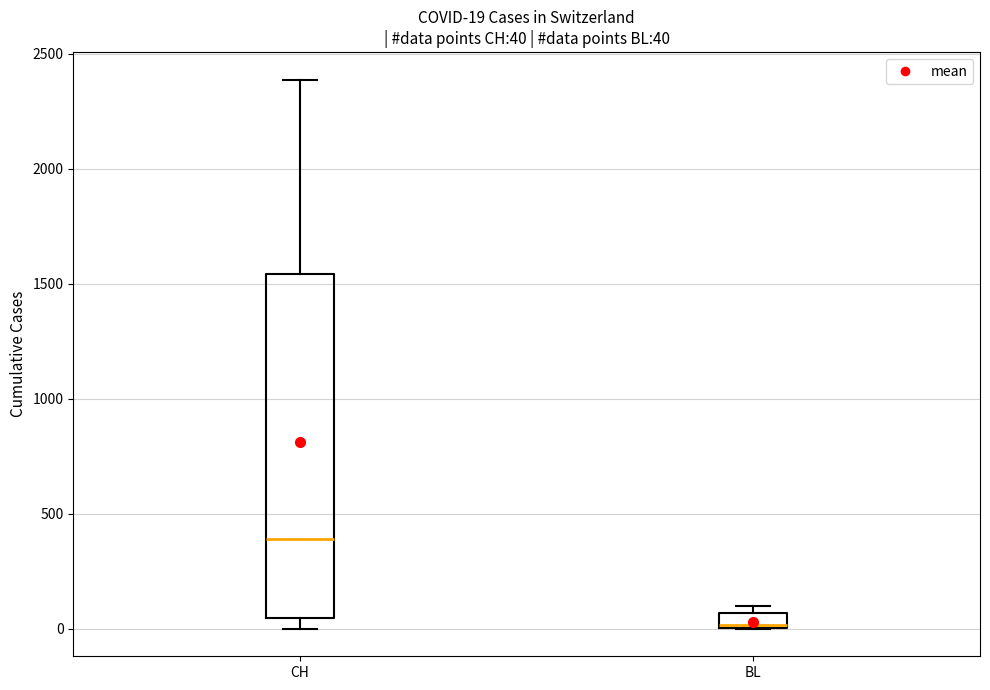

Which box's median line is the lowest?

BL